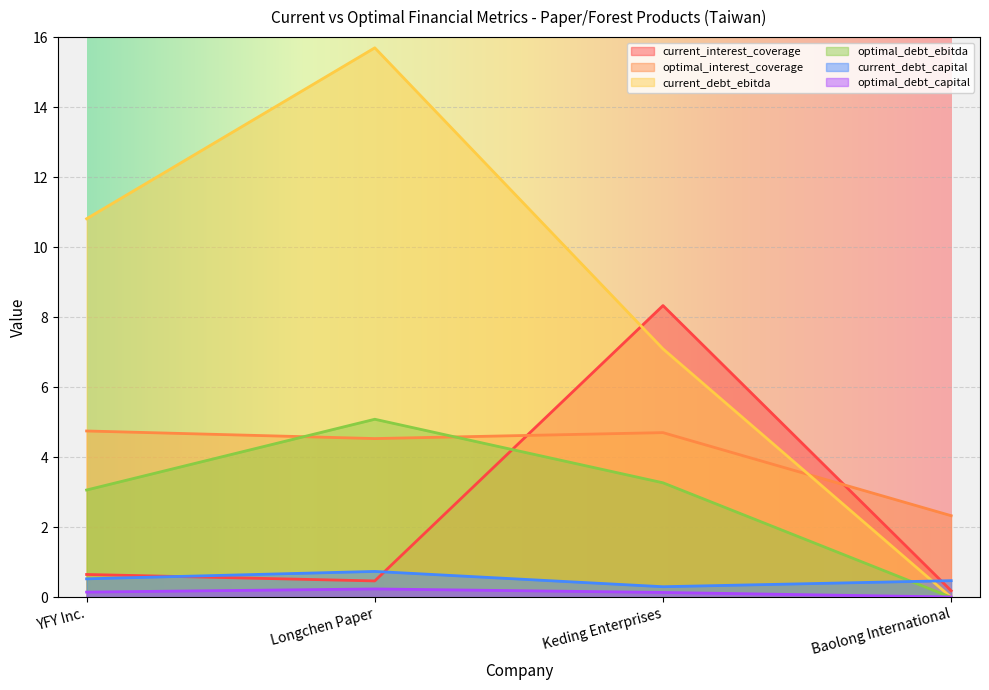

At which category is the sum across all series the highest?

Longchen Paper